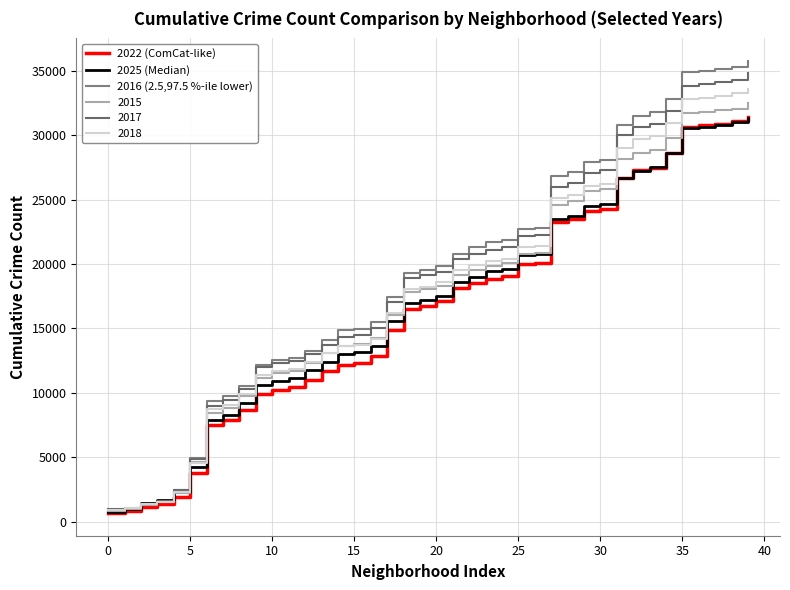

What is the smallest value displayed?

668